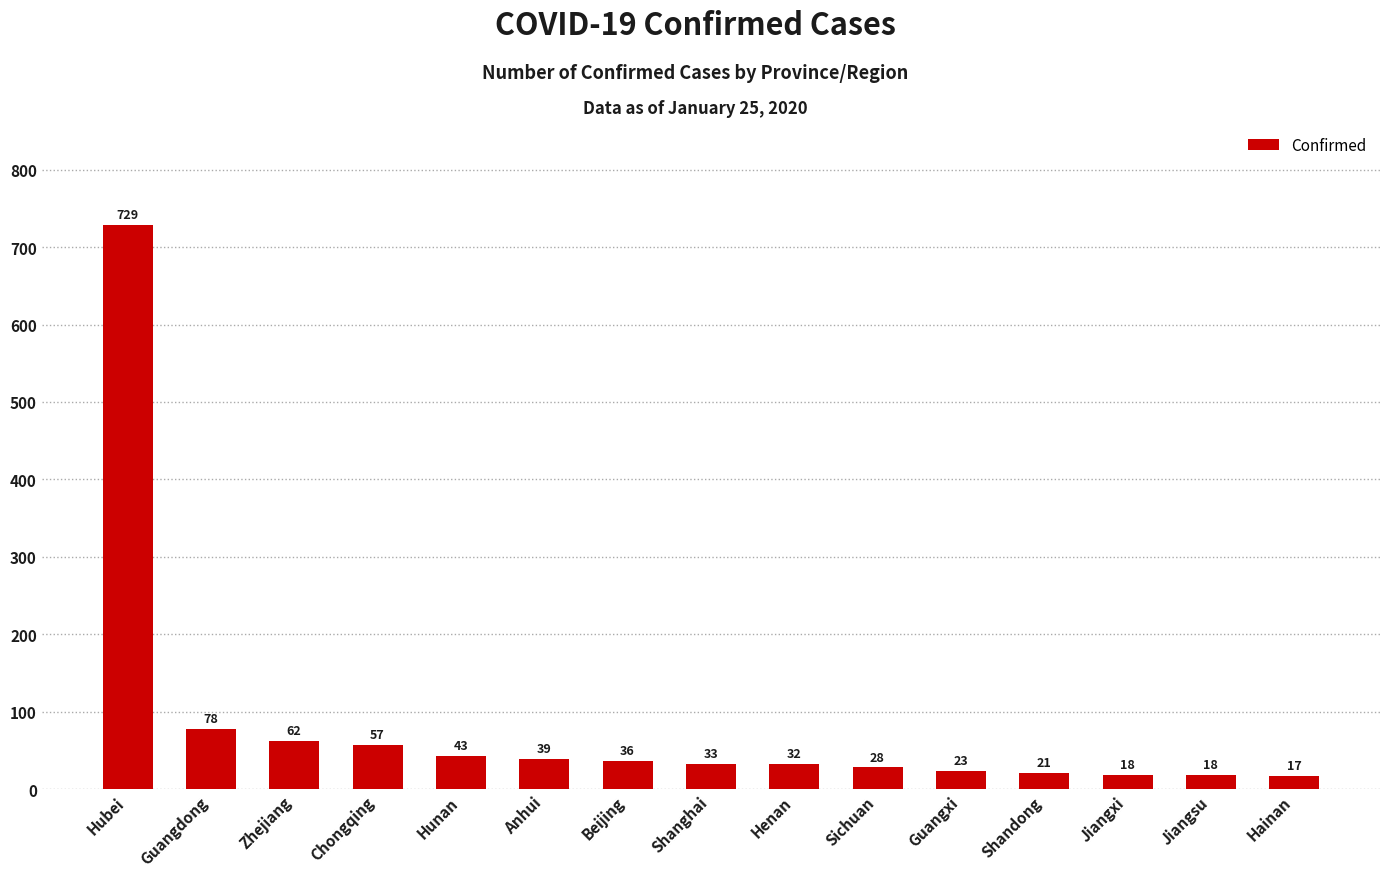

How many categories are shown in the chart?

15